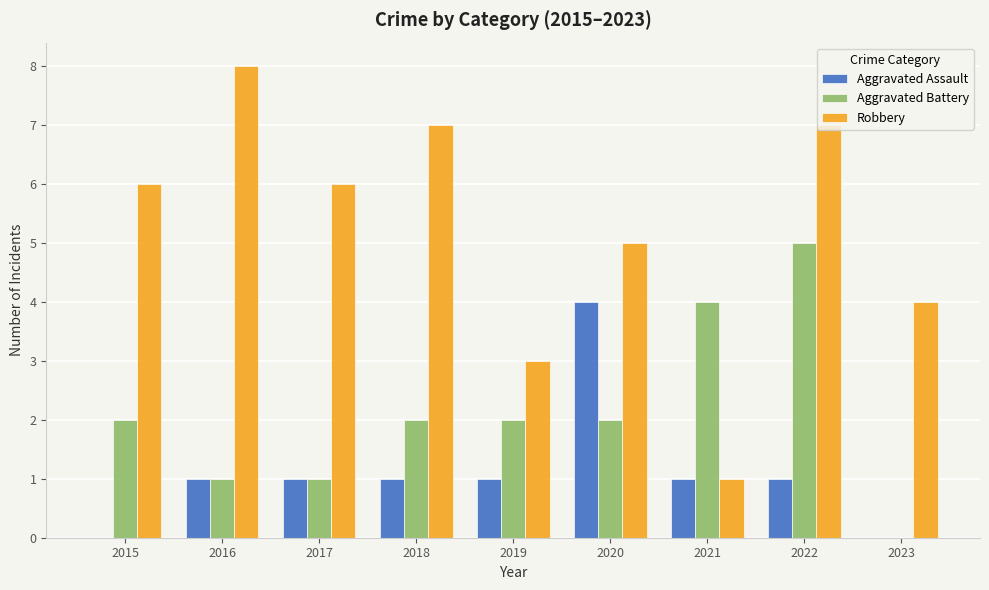

Are the bars horizontal?

No